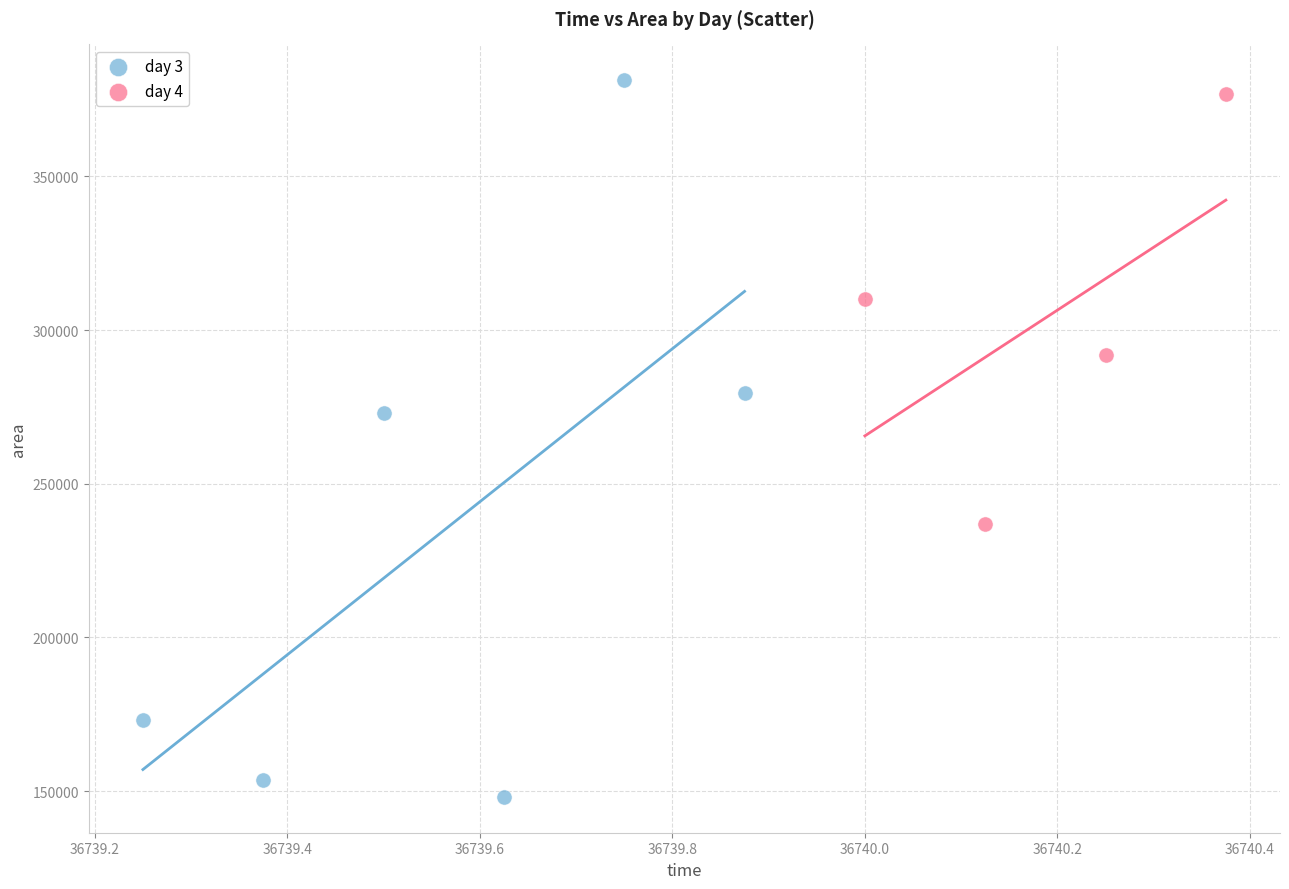

Which series has the widest spread of Y values?

day 3